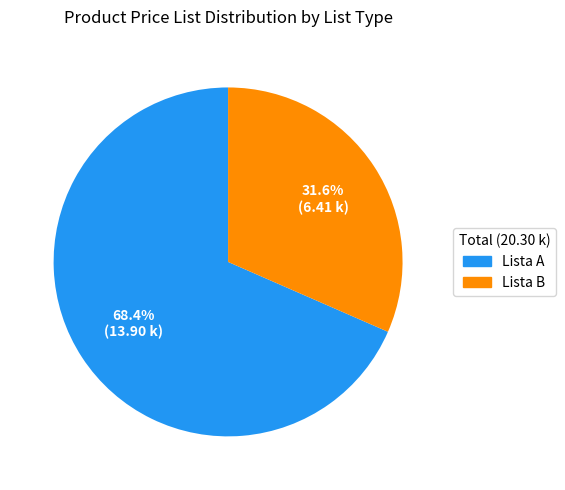

How many slices are in this pie chart?

2